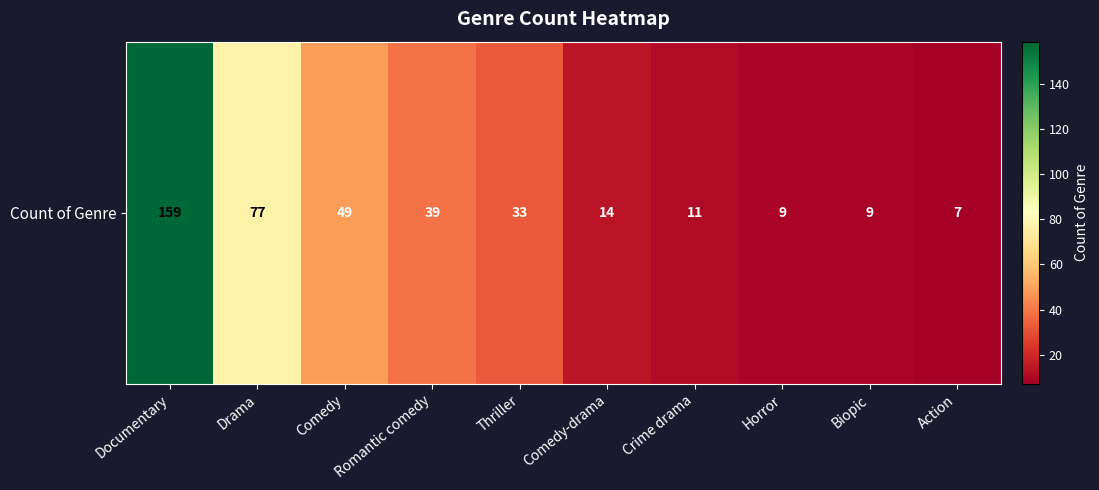

What is the smallest value displayed?

7